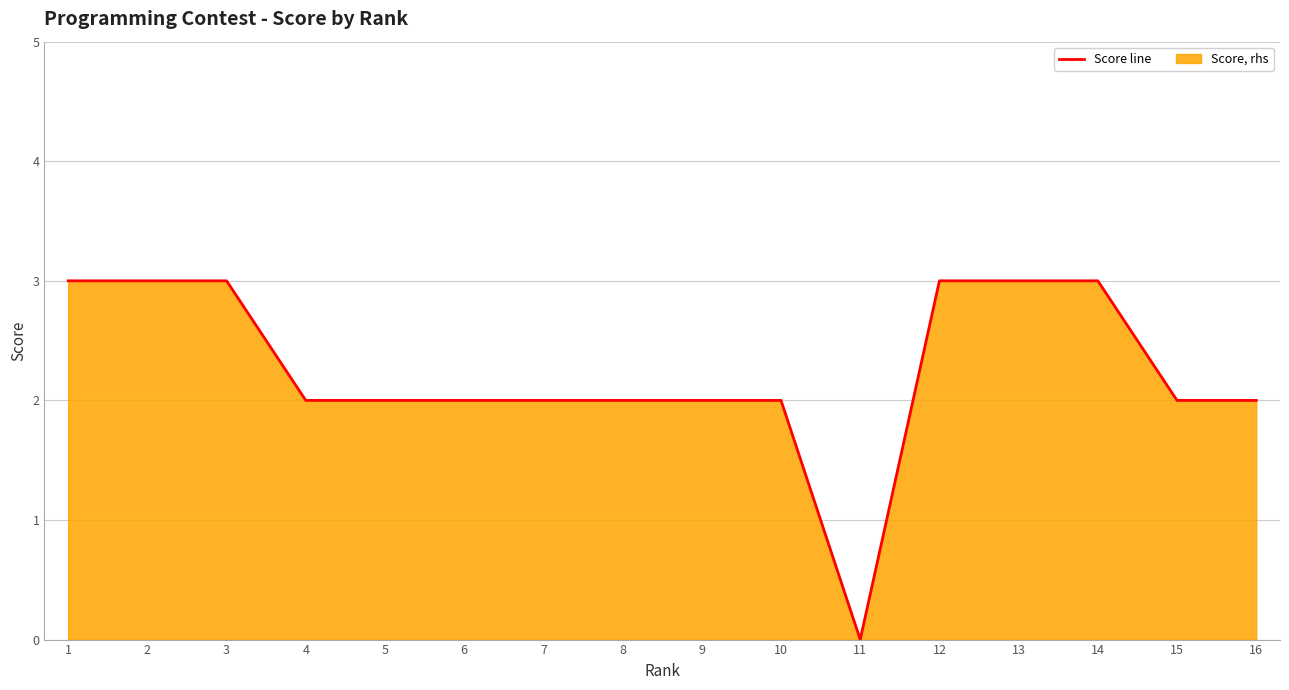

The chart shows a value of 3 at 6. True or false?

False